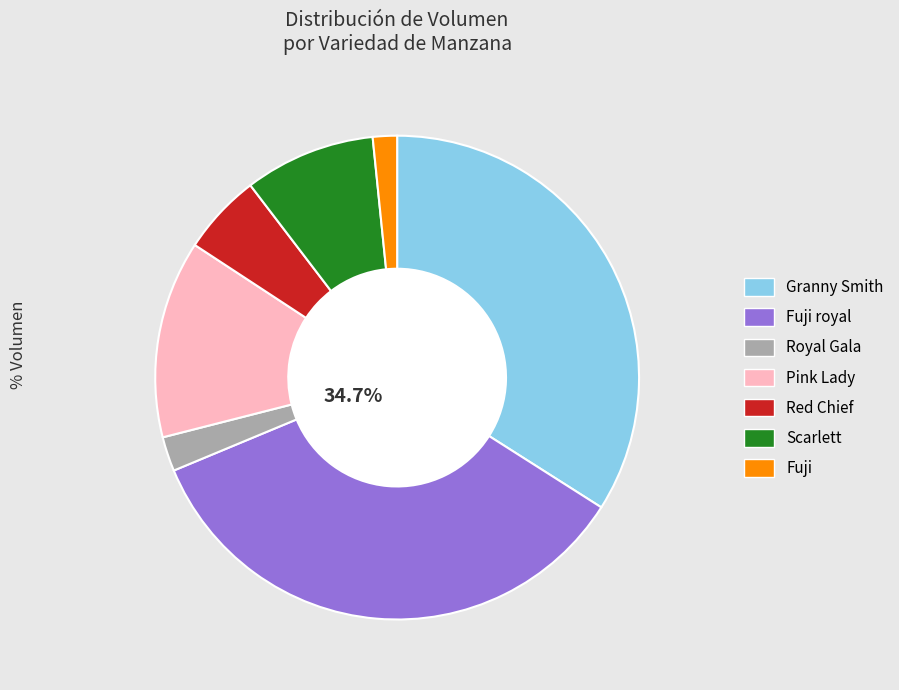

Between Scarlett and Pink Lady, which is larger?

Pink Lady